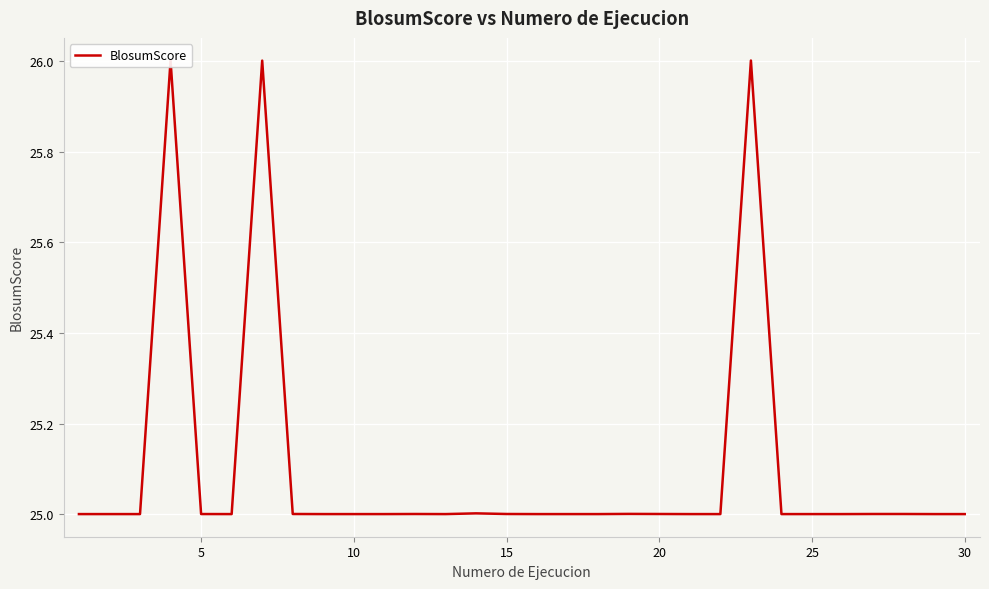

Does the chart display data point markers on the line(s)?

No